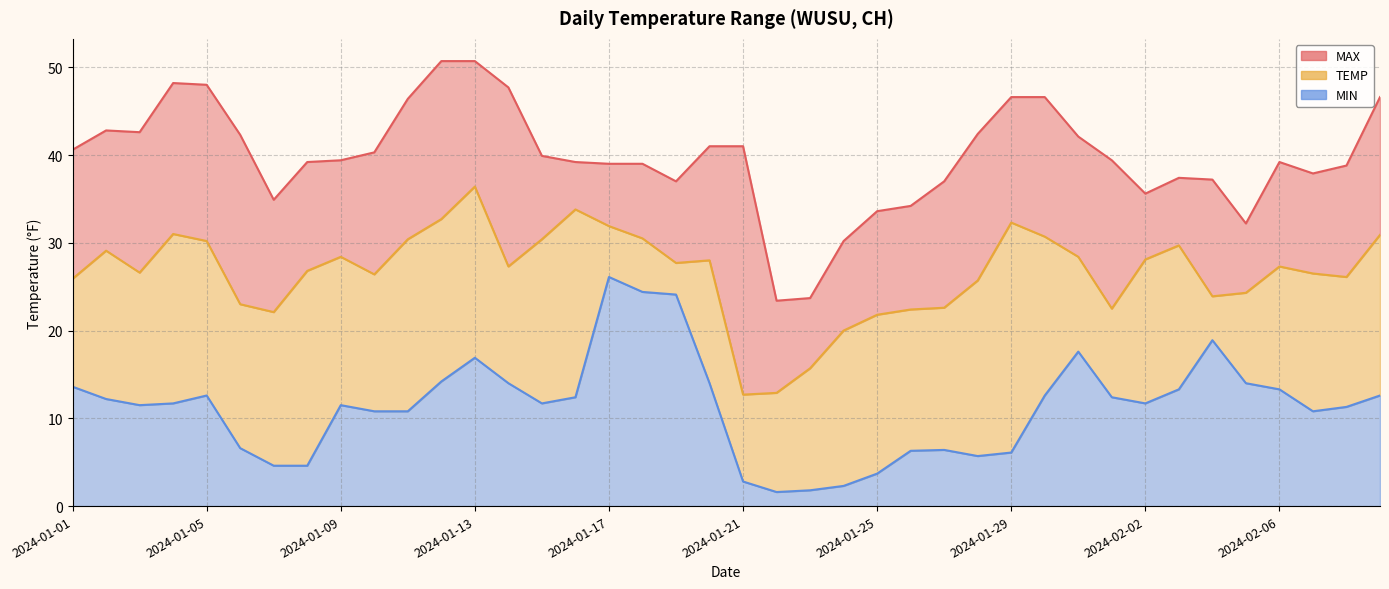

True or false: MIN and MAX cross at least once.

False